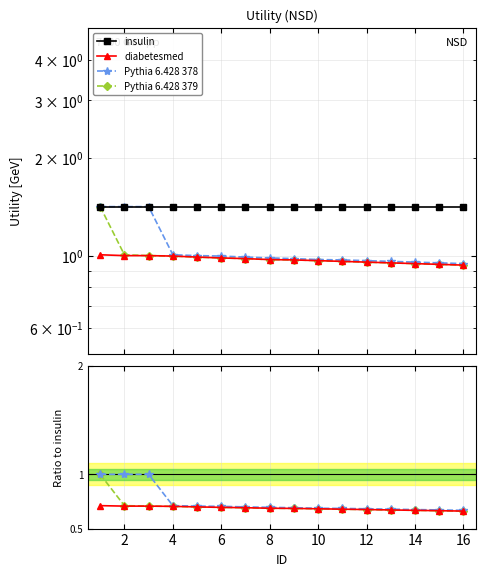

Does the chart have visible grid lines?

Yes